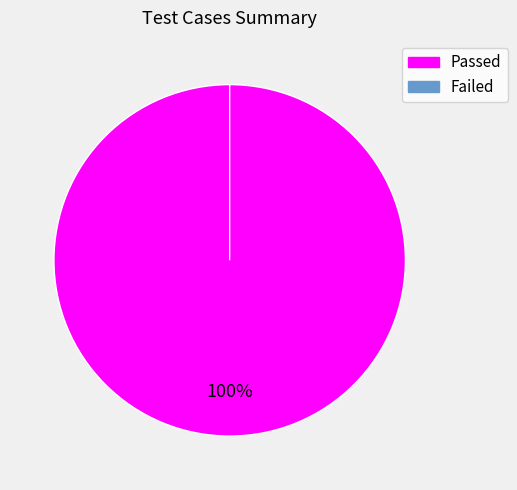

What is the change in value from Passed to Failed?

-8